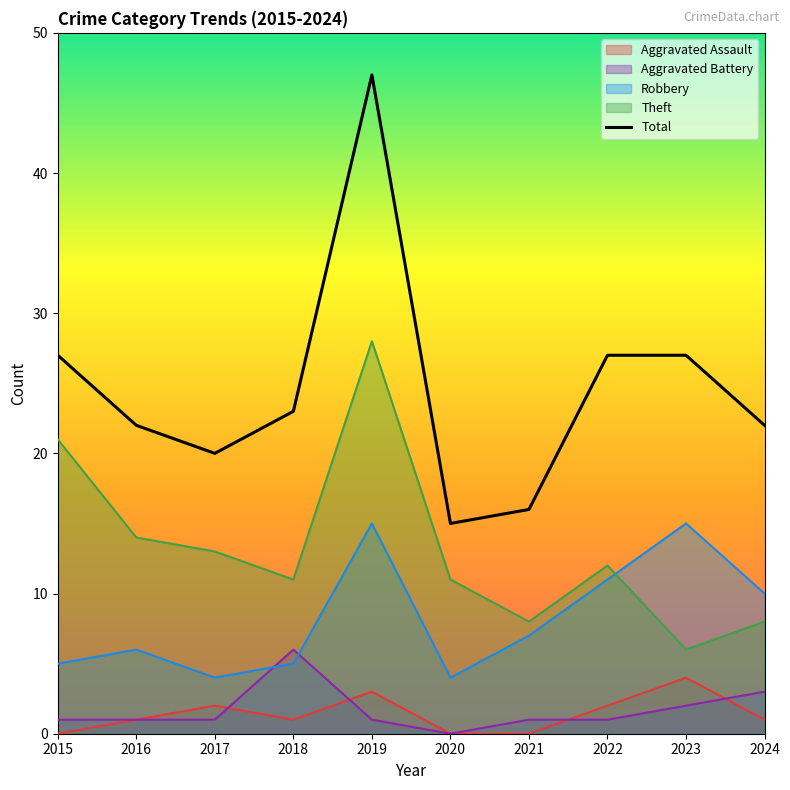

Which label corresponds to the largest value in the chart?

2019